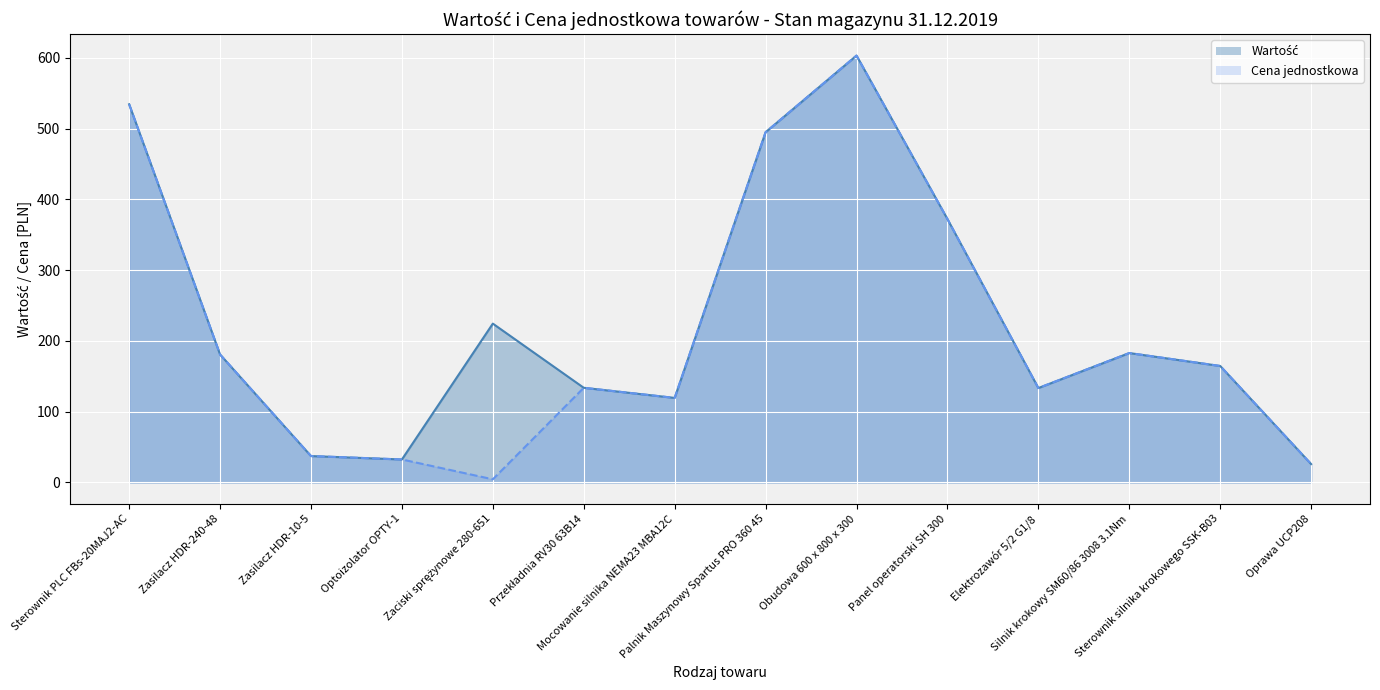

At which label does Cena jednostkowa reach its peak?

Obudowa 600 x 800 x 300